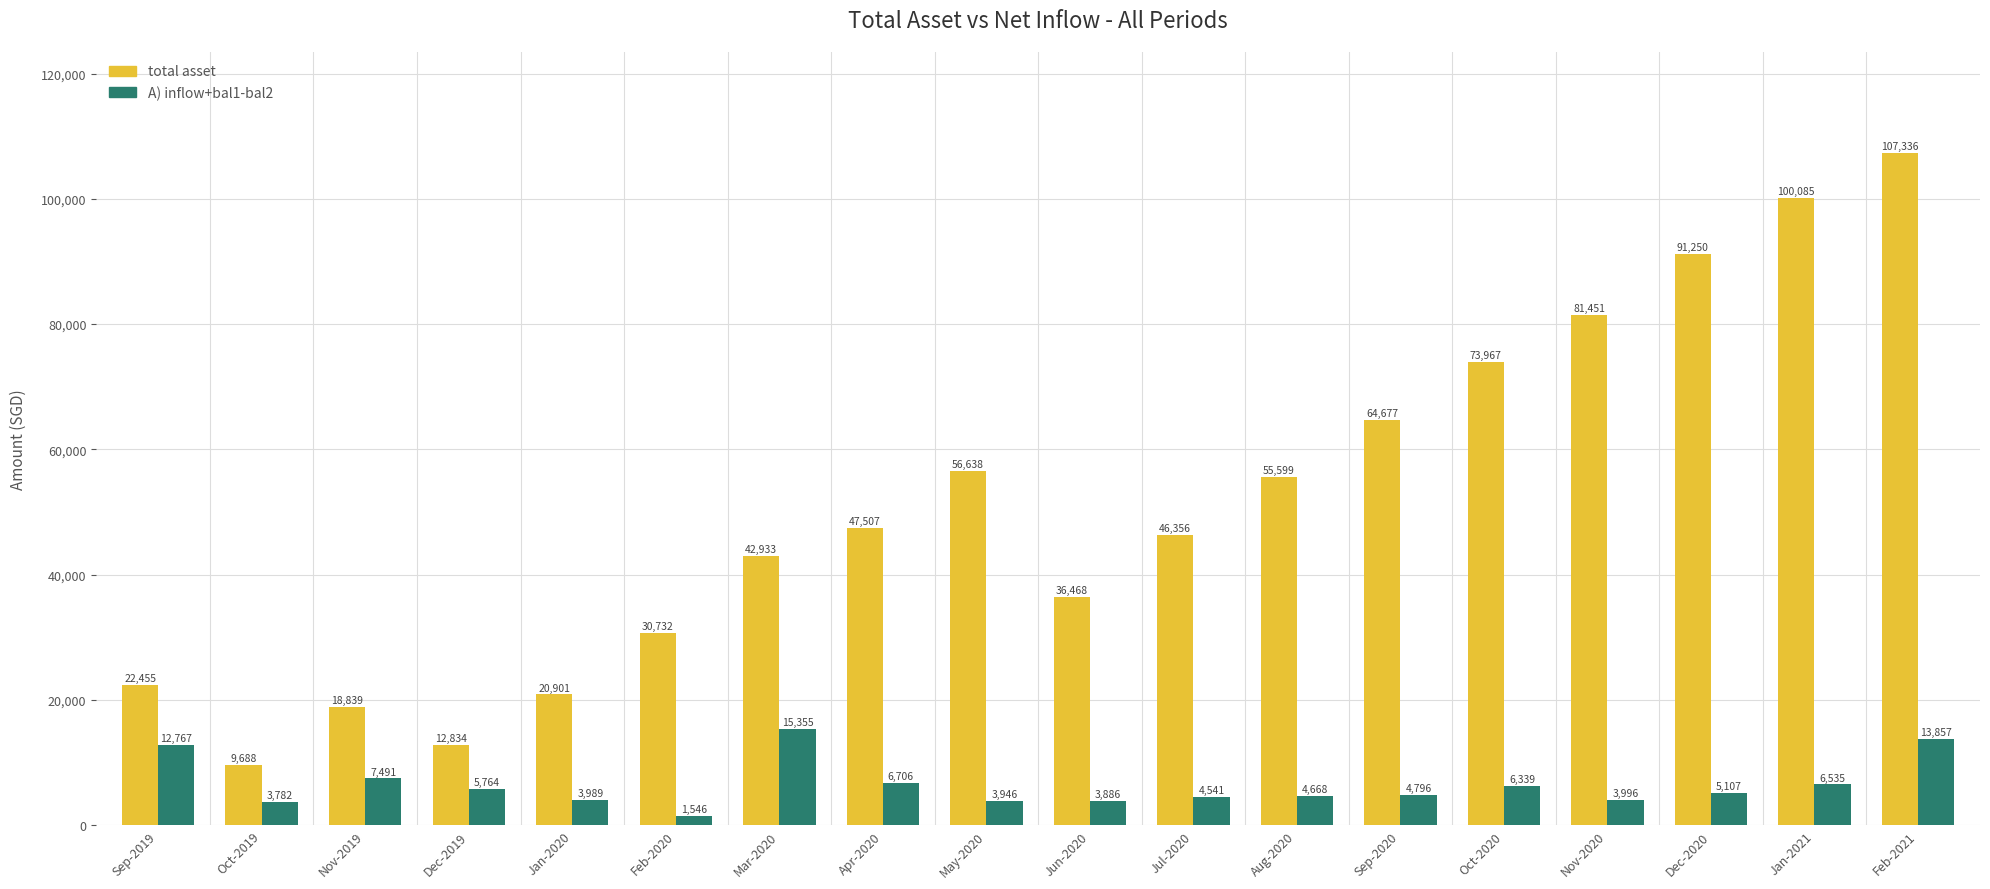

How many groups of bars are there?

18